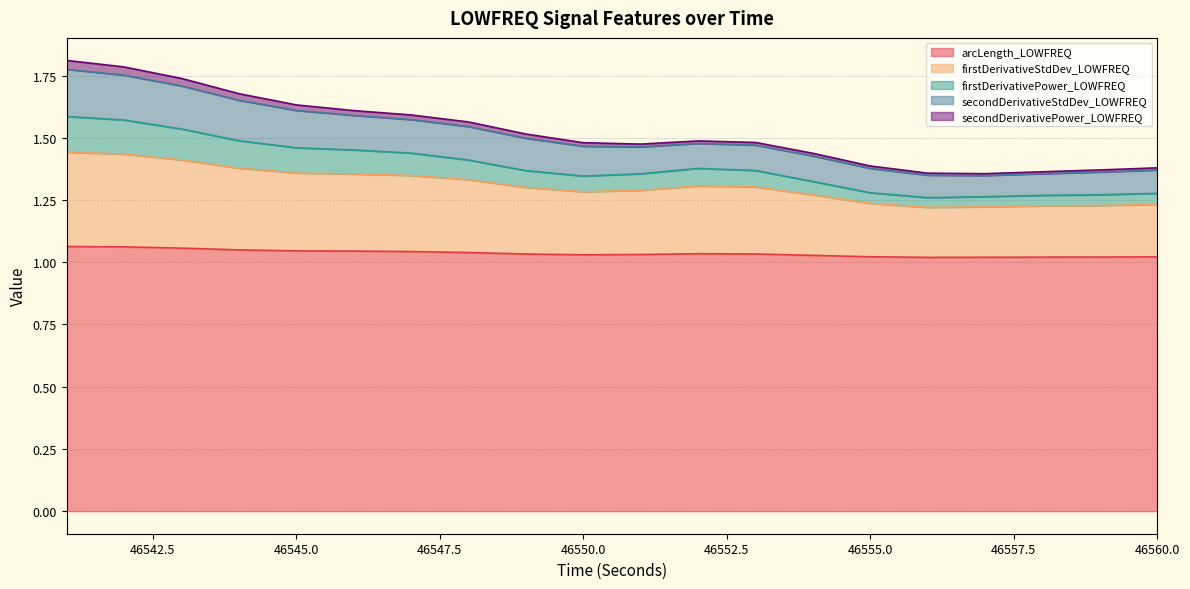

Which has a higher value, 46553 or 46548?

46548